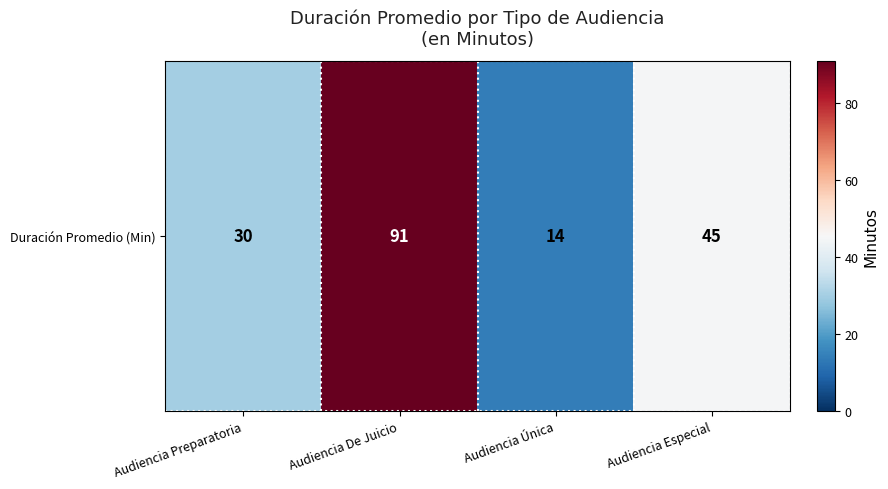

Reading left to right, transcribe all the data shown in this chart.

30	91	14	45